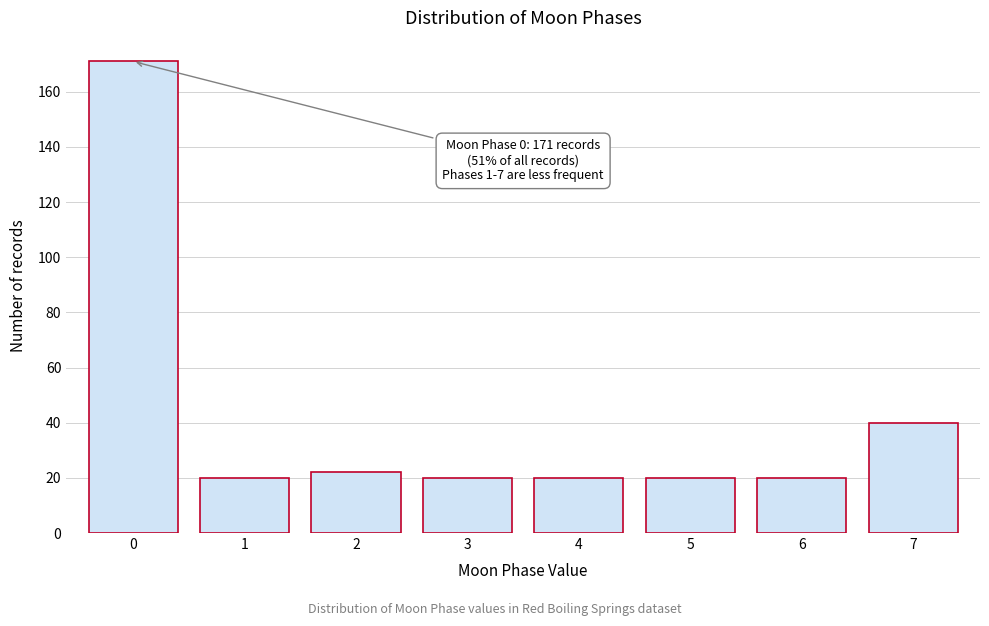

Reading left to right, extract all data points from this chart.

171	20	22	20	20	20	20	40